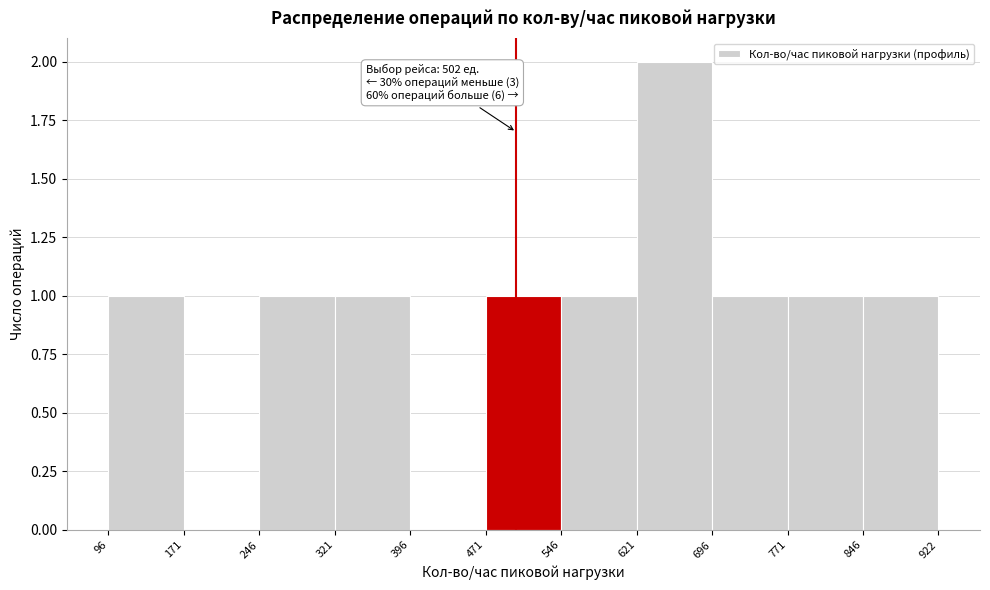

Over which range of the x-axis is the bar tallest?

621 to 696